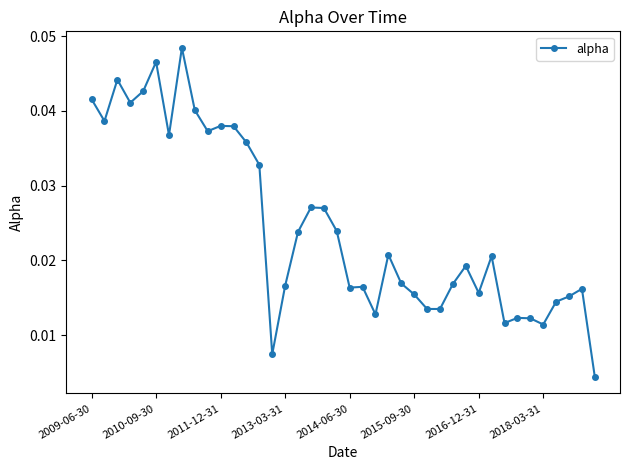

What is the sum of all values?

1.0